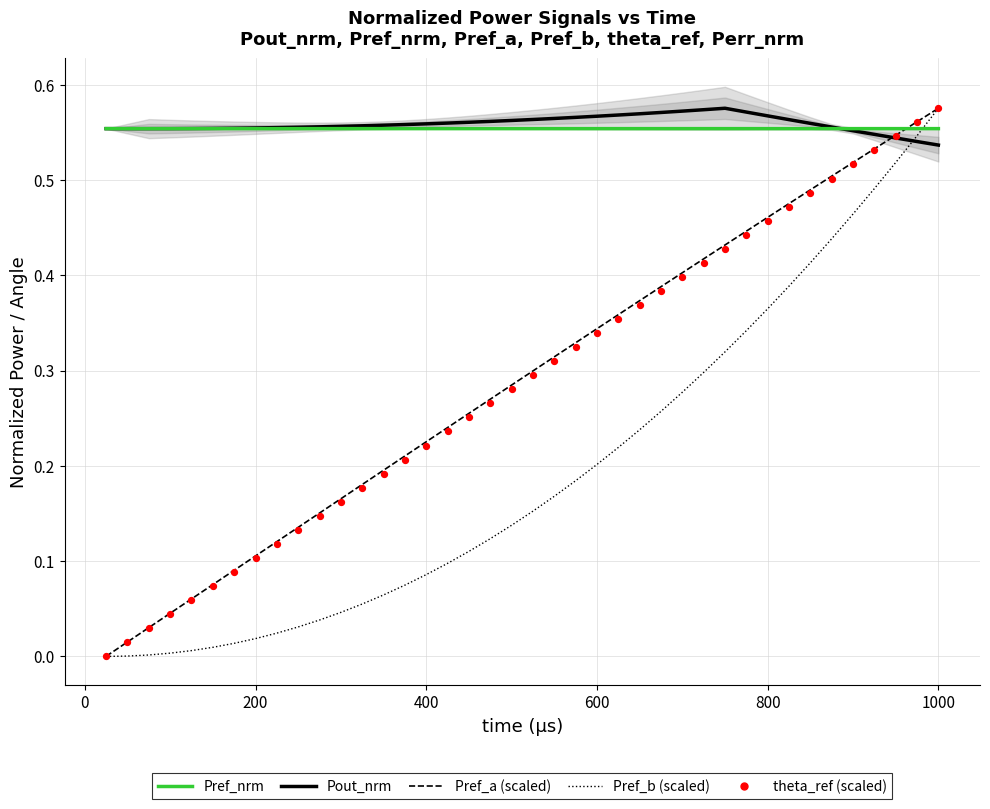

Which series contains the lowest Y value?

Pref_b (scaled)